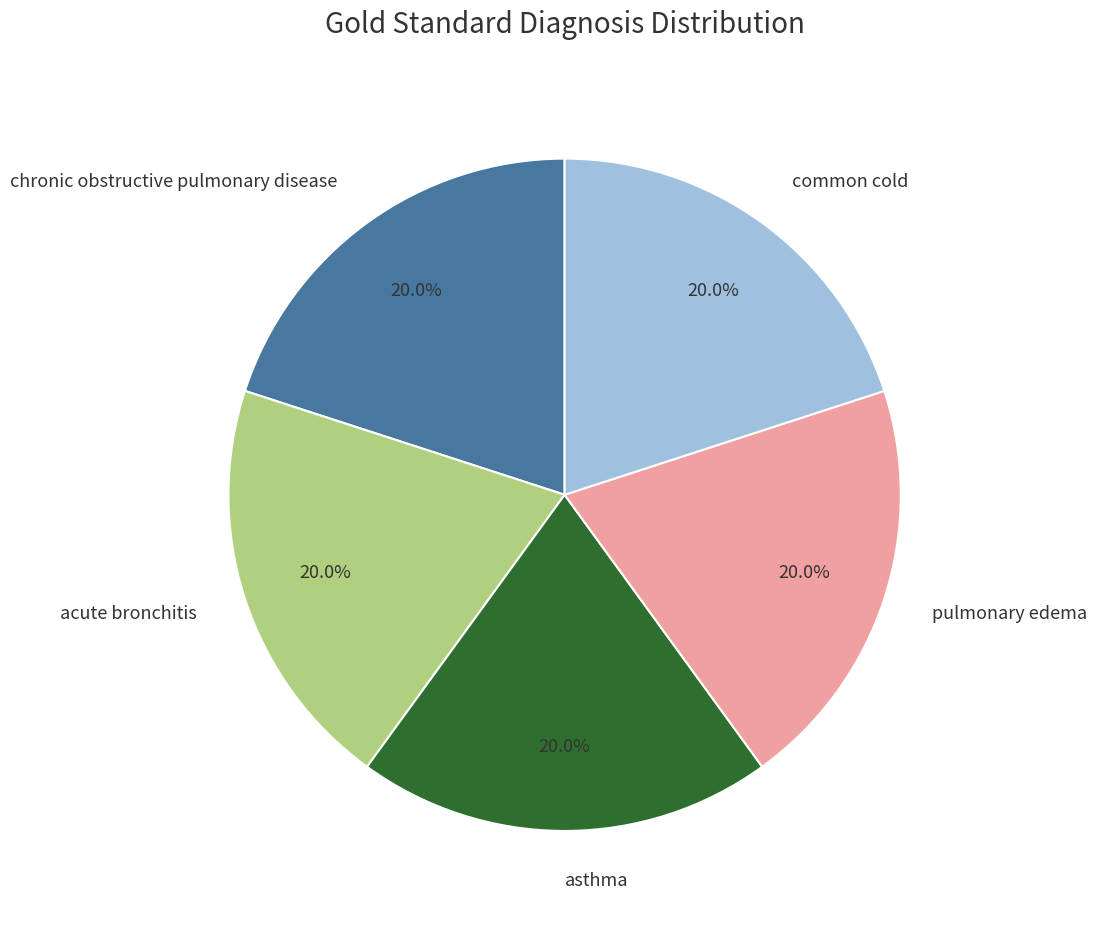

What portion of the pie excludes asthma?

80.0%